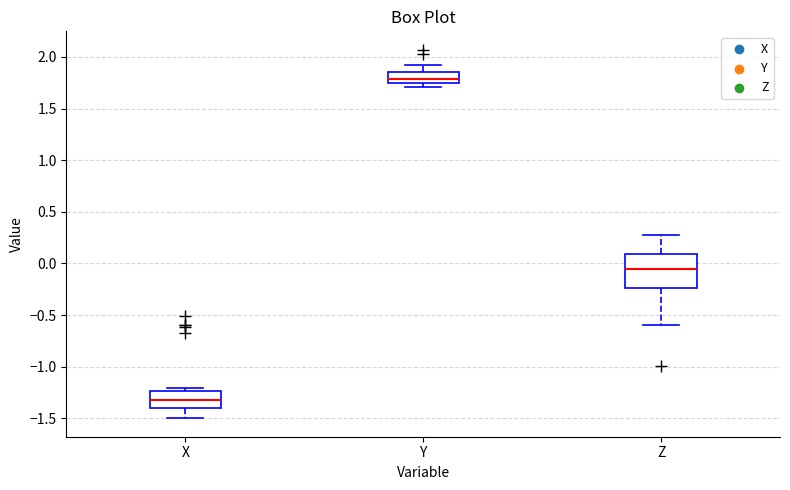

Where is the upper edge of the box for Y on the y-axis? The values are not printed on the chart, so give them approximately, as read against the axis.

1.85